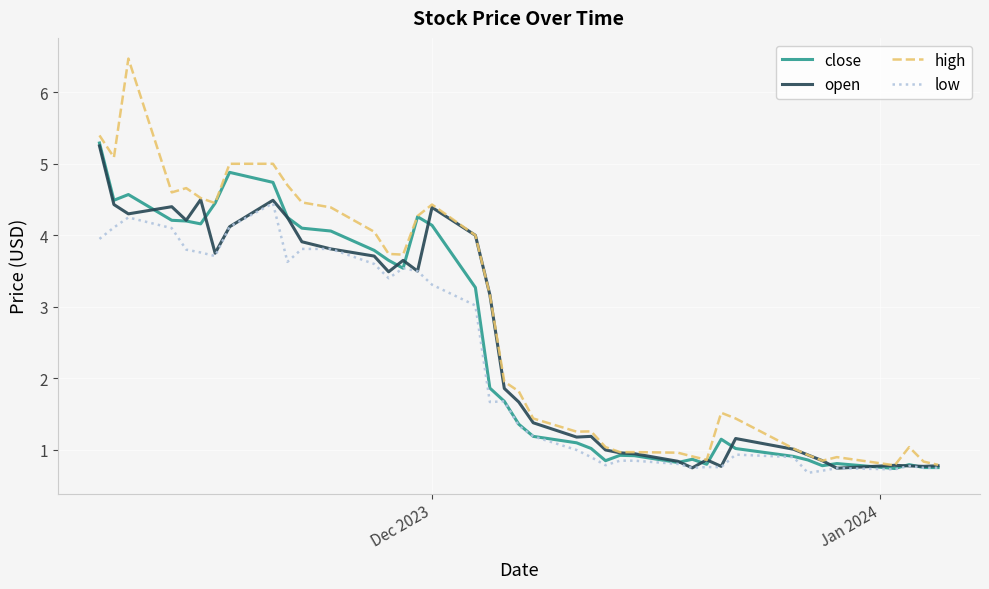

What is the maximum value shown in the chart?

6.5